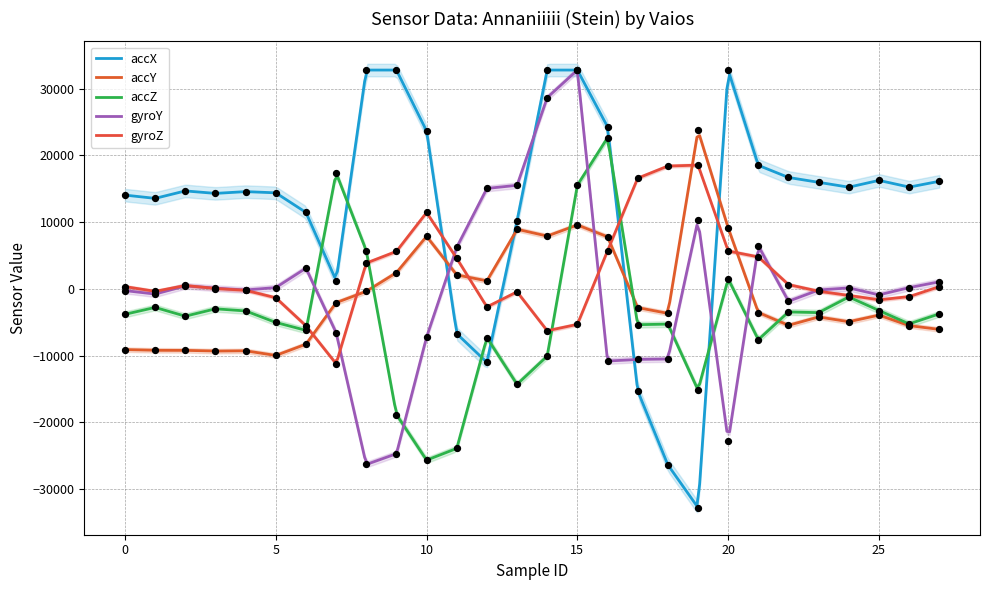

Which series has the widest spread of Y values?

accX